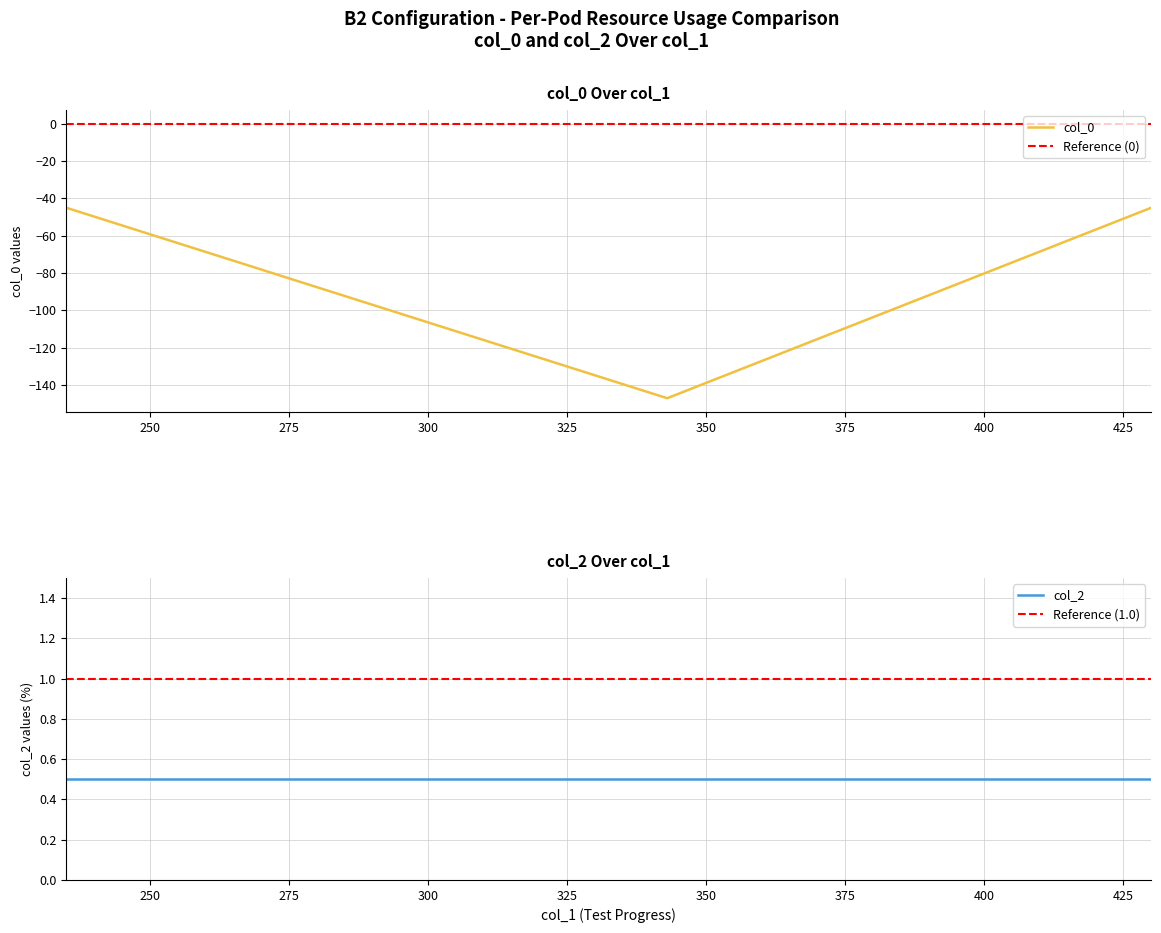

Reading right to left, what are all the values shown in this chart?

-45	-147	-45